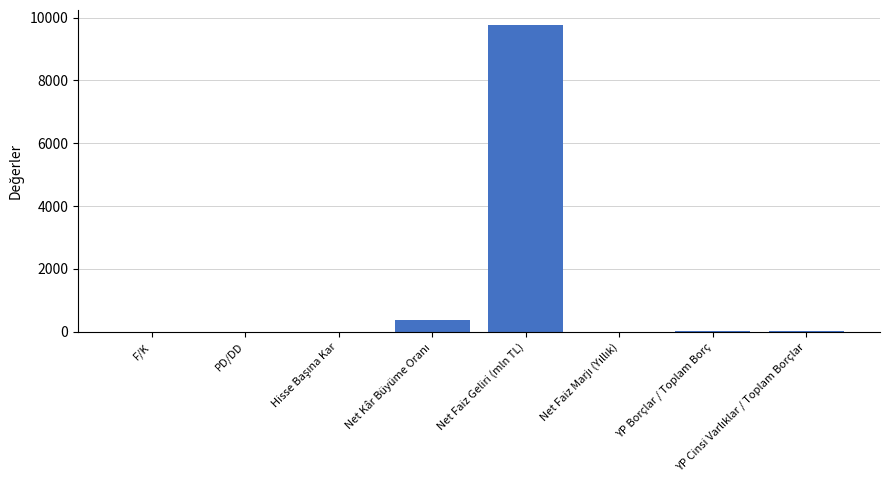

What is the maximum value shown in the chart?

9751.5